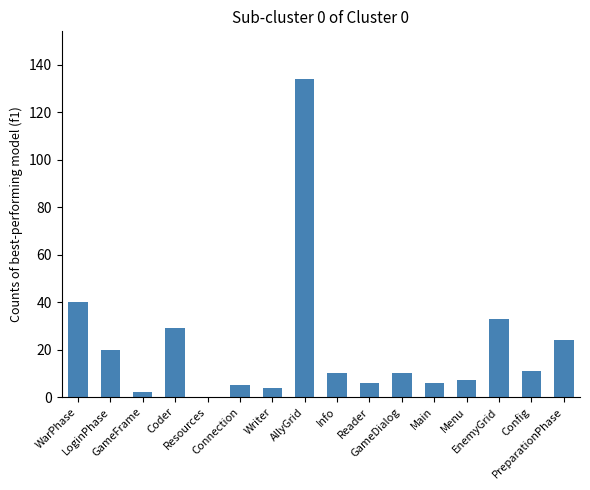

What is the sum of all values?

341